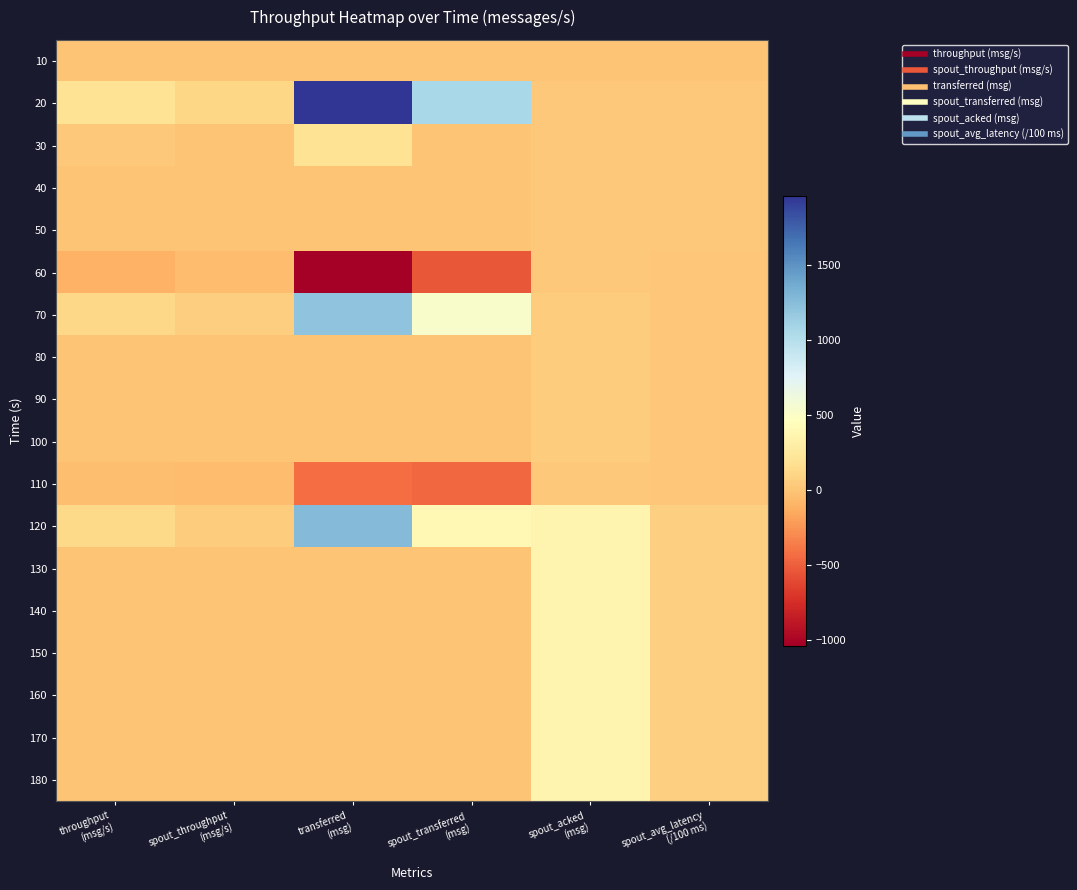

What is the smallest value displayed?

-1040.0